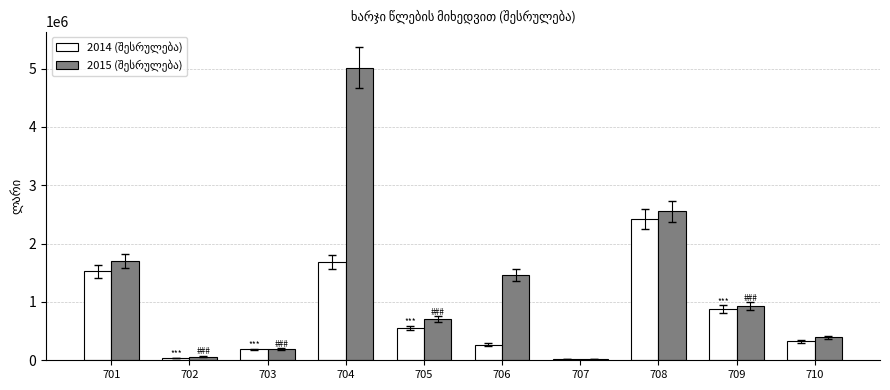

At which category is the sum across all series the highest?

704